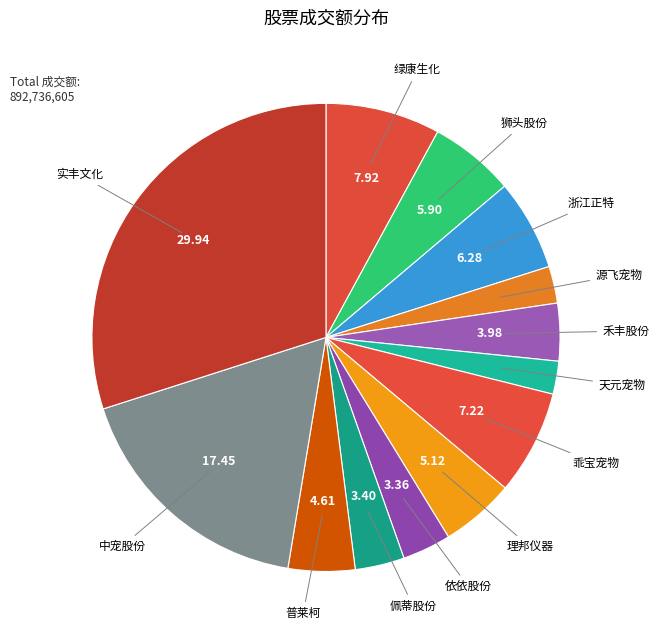

How many slices are in this pie chart?

13